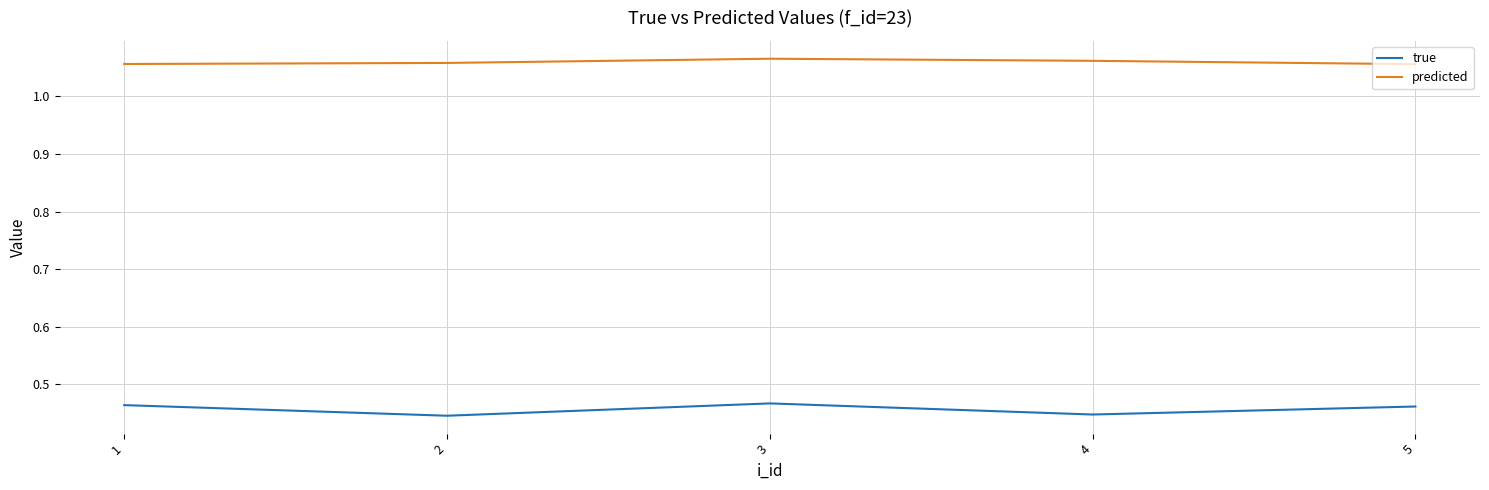

The value of true at 3 is 0.3. True or false?

False